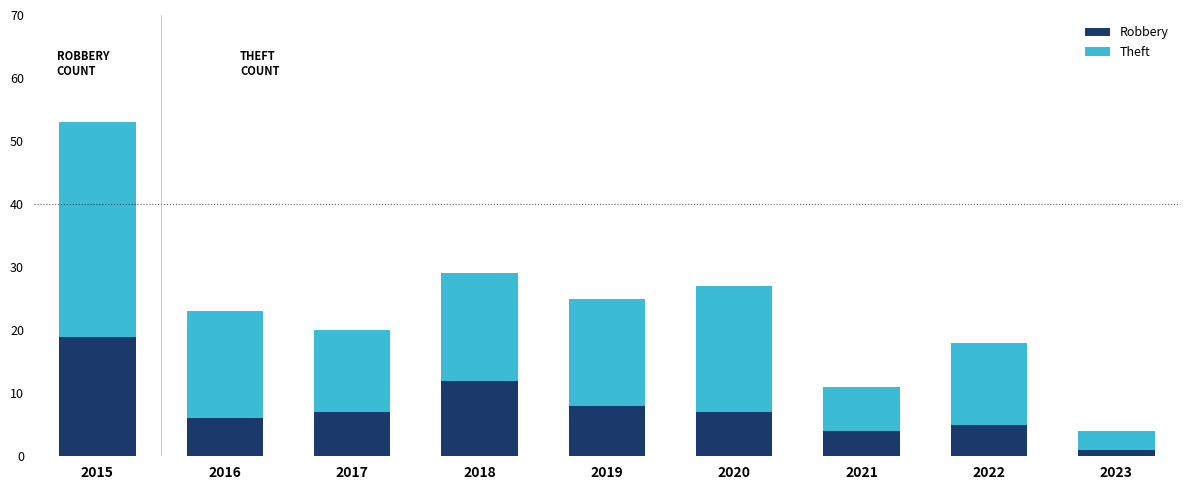

Is it true that Robbery equals 11 at 2019?

False